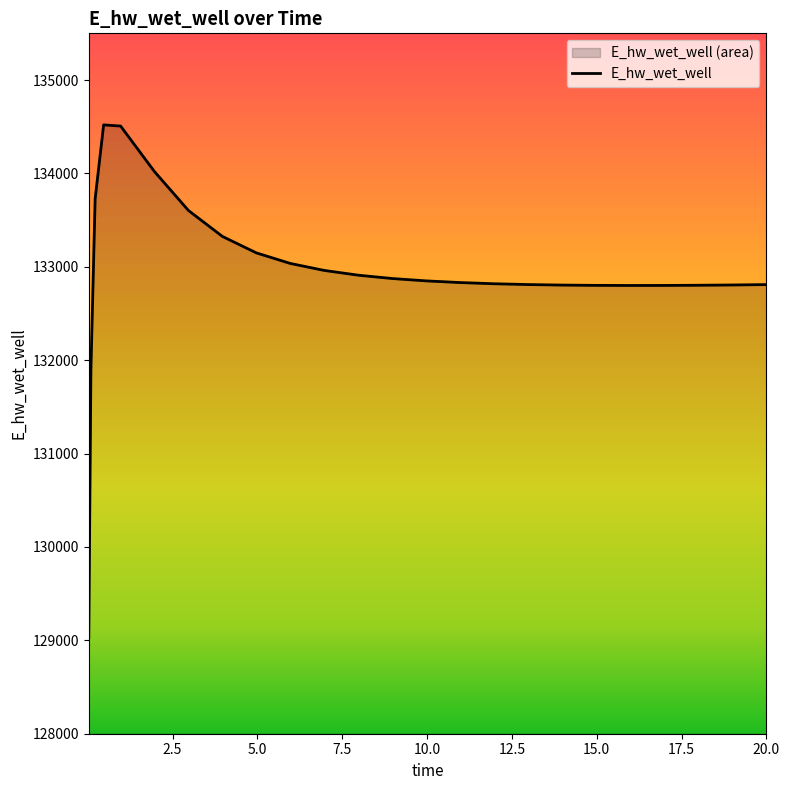

Which category has the lowest value across all series?

0.03125